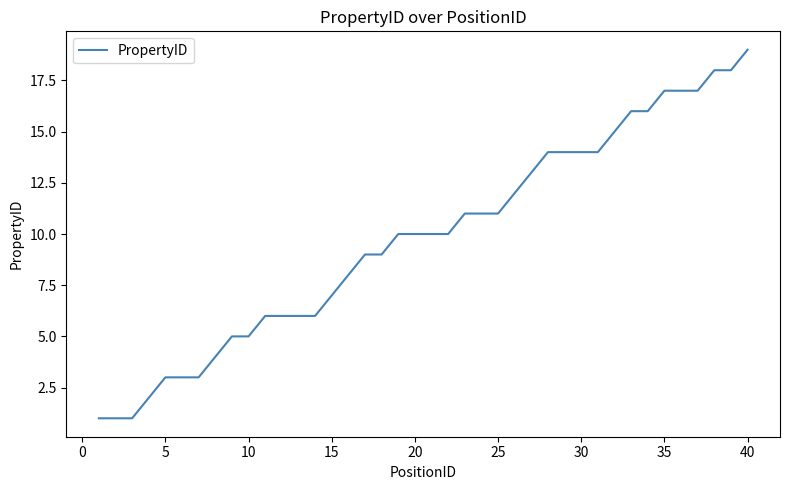

Does the chart display data point markers on the line(s)?

No